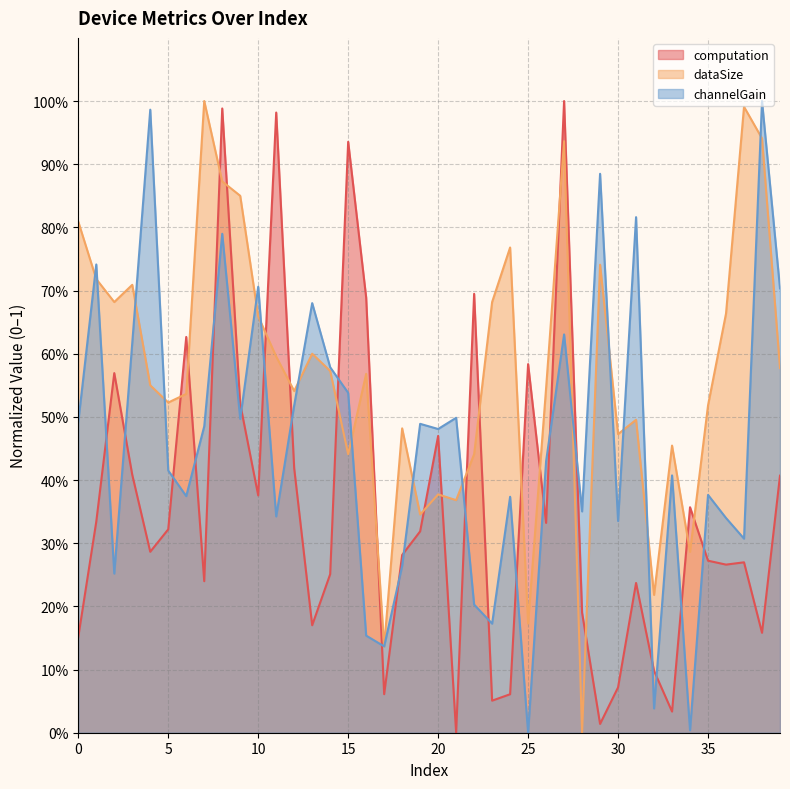

What is the value of the channelGain point at the 15th from the left?

0.6